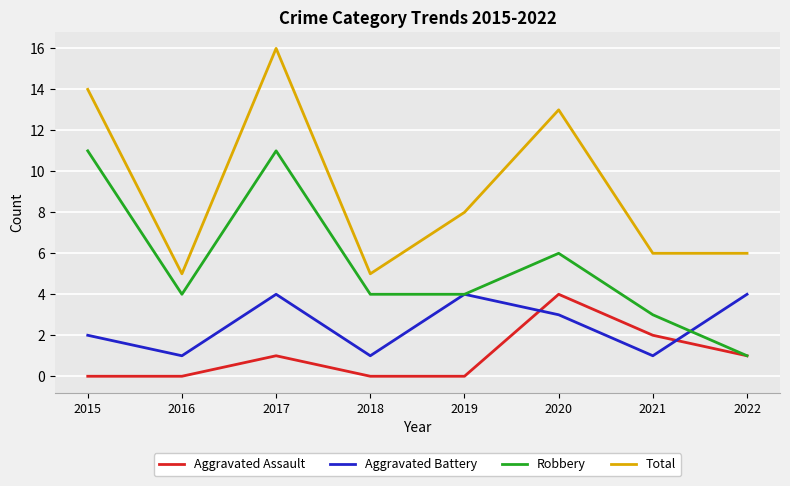

Where does the Total series first go above 8?

2015